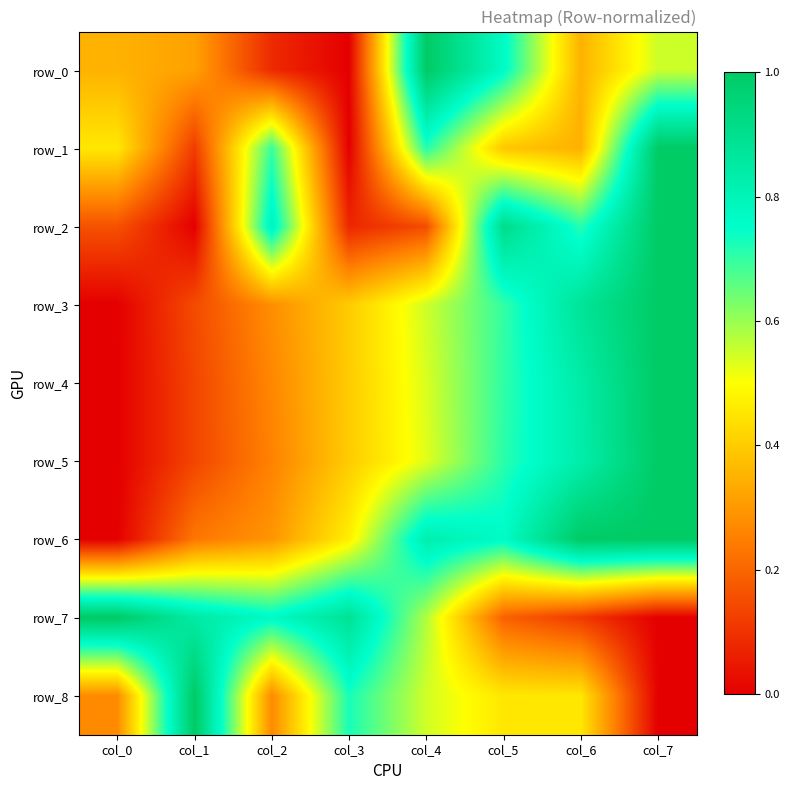

Which series has the largest total across all categories?

row_6